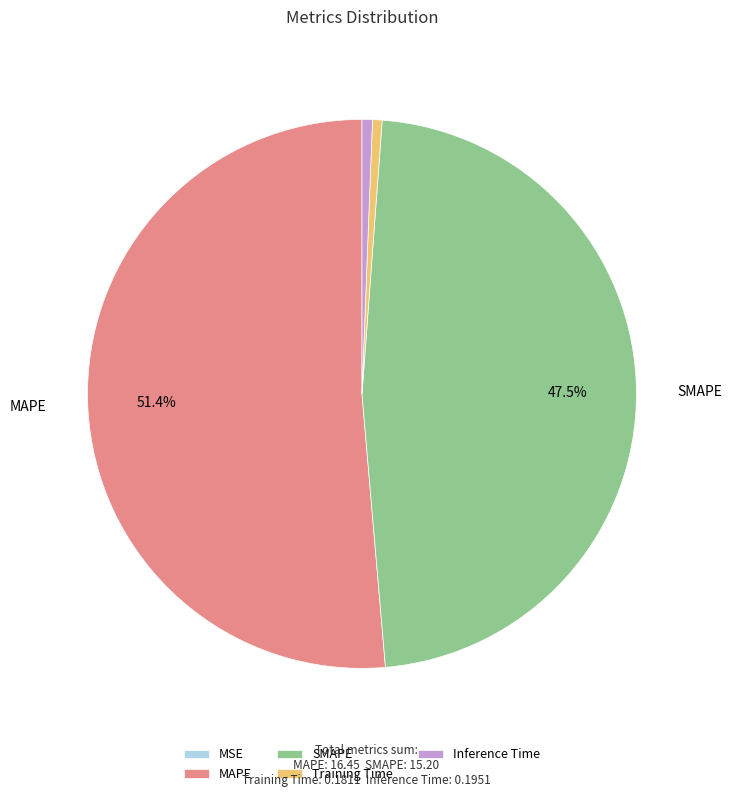

To the nearest percent, what is the combined percentage of MAPE and Training Time?

52%